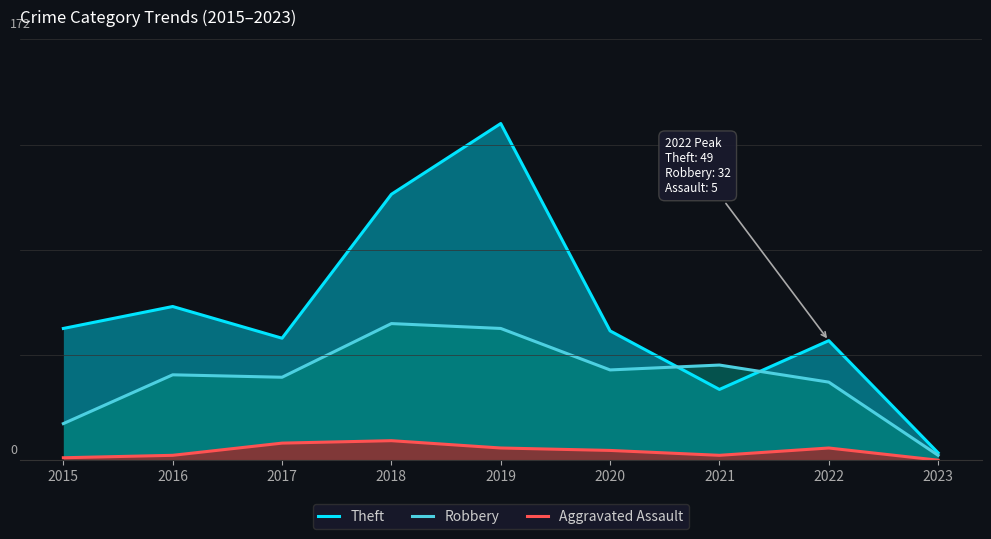

What is the average value of the Aggravated Assault series?

4